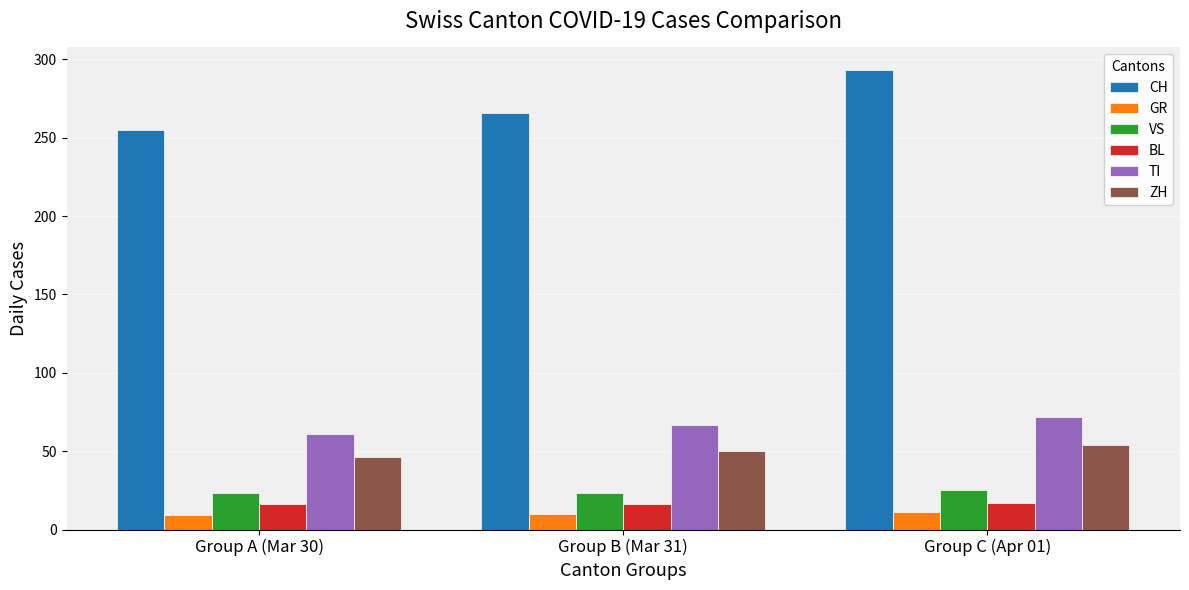

True or false: TI has a value of 105 at Group A (Mar 30).

False